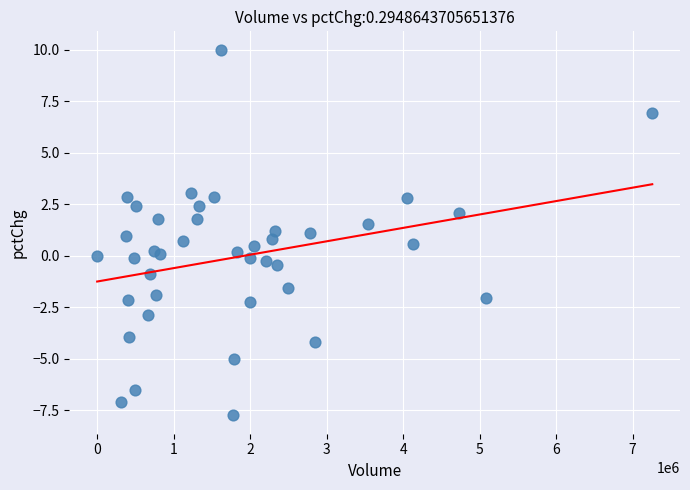

What is the range of X values (max minus min)?

7257079.0